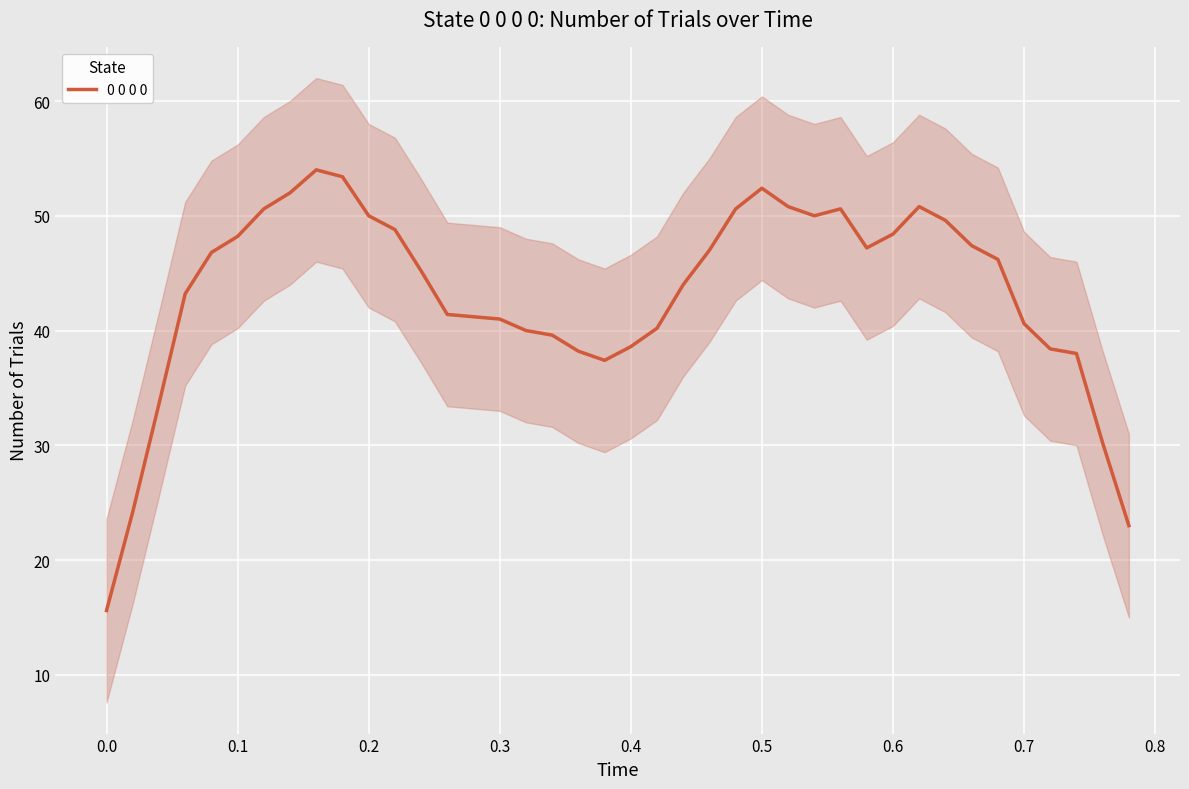

The value of 0 0 0 0 at 0.0 is 26.3. True or false?

False